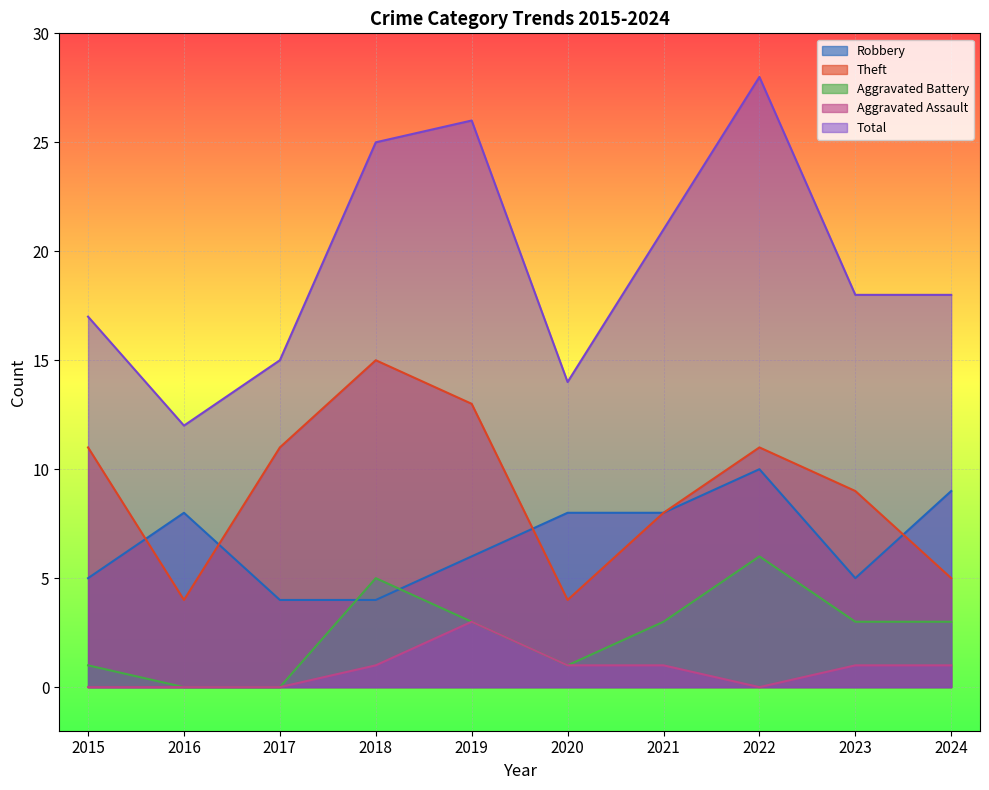

Between 2018 and 2020, which series saw the biggest shift?

Theft